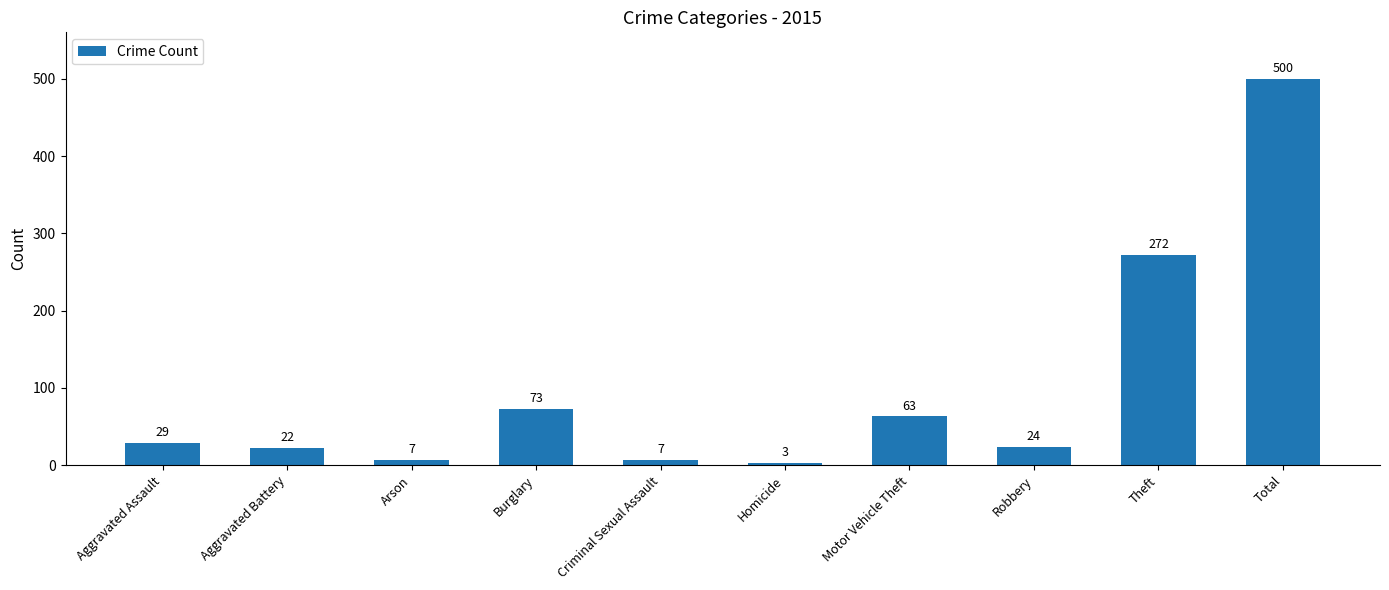

True or false: the data shows 63 at Motor Vehicle Theft.

True